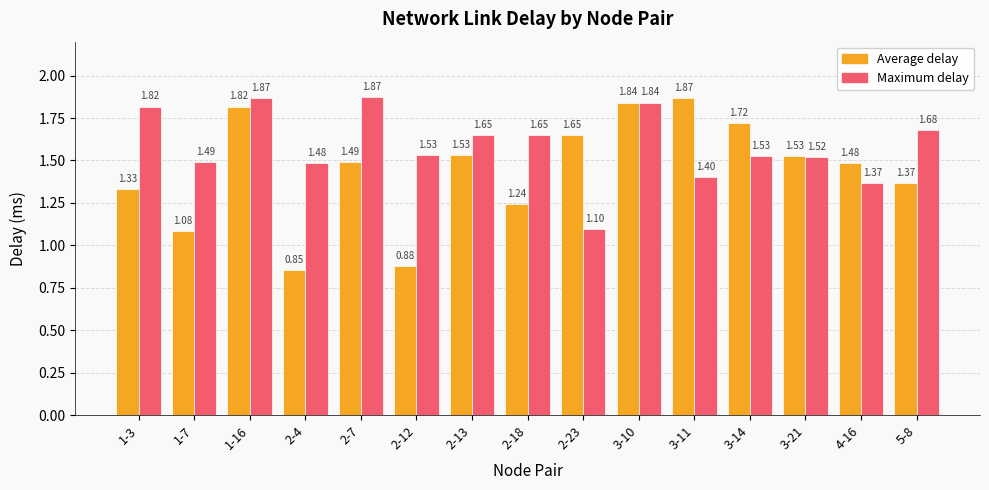

Is it true that Maximum delay equals 1.1 at 1-16?

False